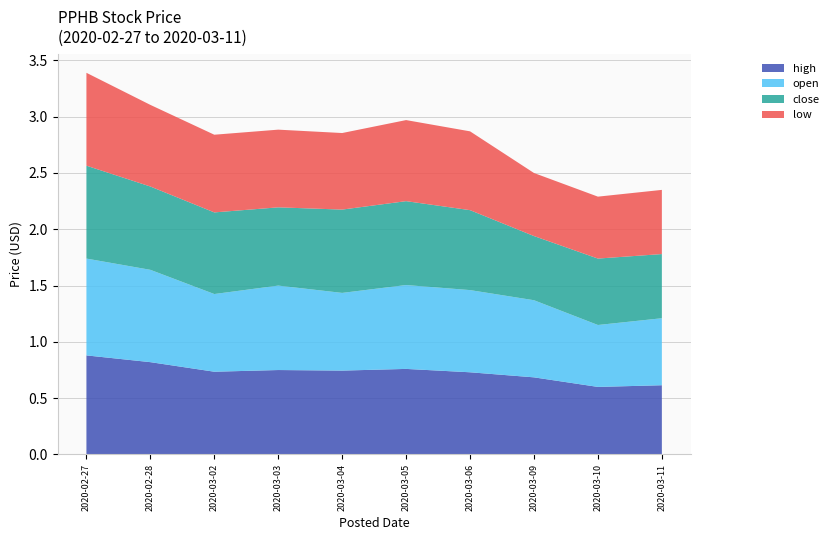

Reading left to right, what are all the values shown in this chart?

high: 0.9	0.8	0.7	0.8	0.7	0.8	0.7	0.7	0.6	0.6
open: 0.9	0.8	0.7	0.8	0.7	0.7	0.7	0.7	0.6	0.6
close: 0.8	0.7	0.7	0.7	0.7	0.7	0.7	0.6	0.6	0.6
low: 0.8	0.7	0.7	0.7	0.7	0.7	0.7	0.6	0.6	0.6